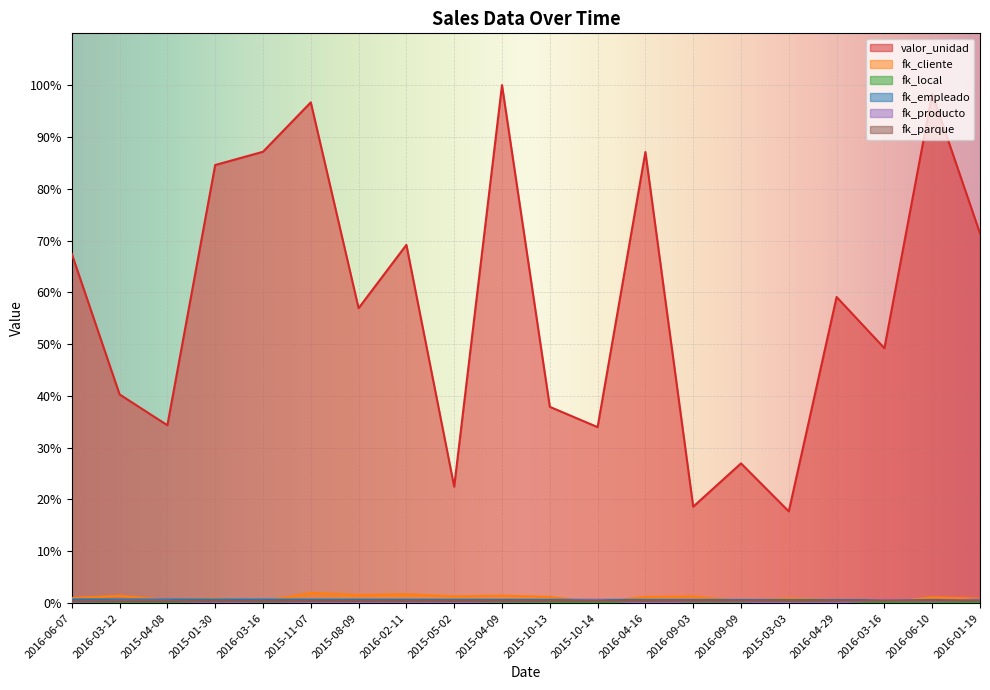

How many lines are shown in the chart?

6